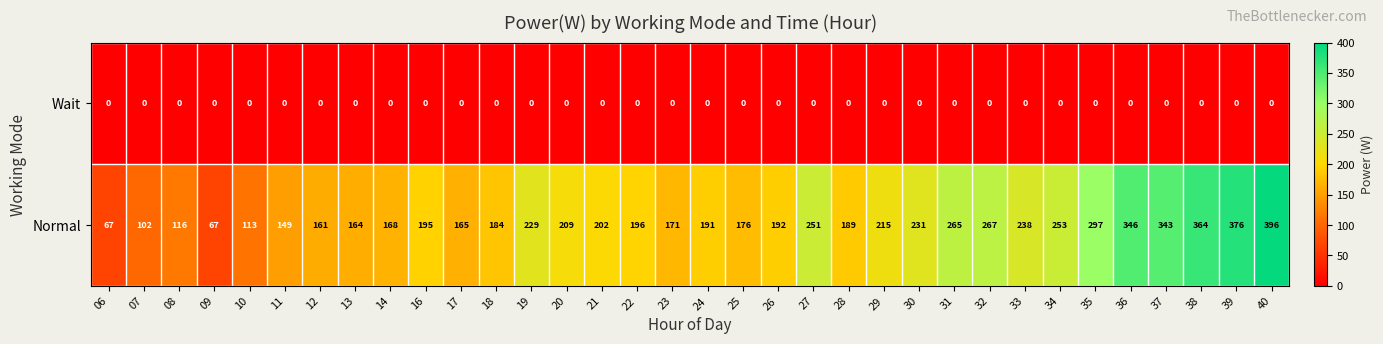

At how many categories does at least one series exceed 326?

5